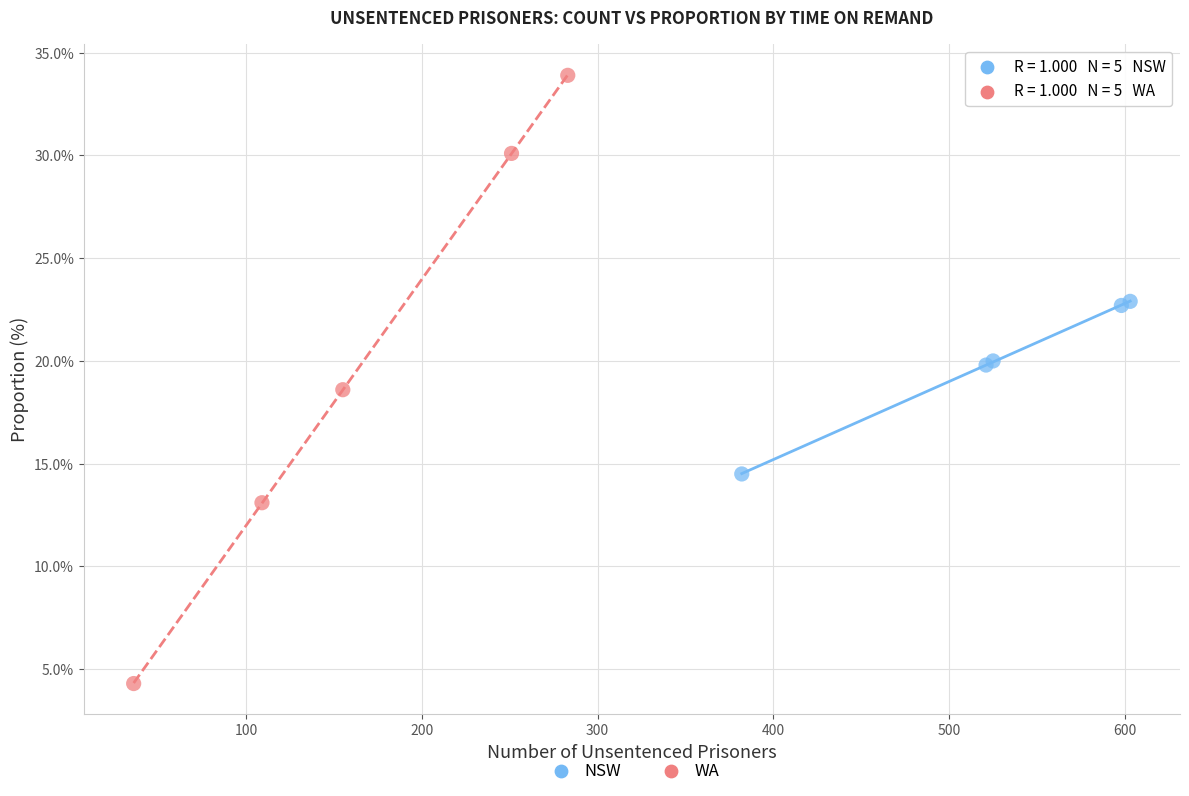

Which series reaches the minimum Y coordinate?

WA